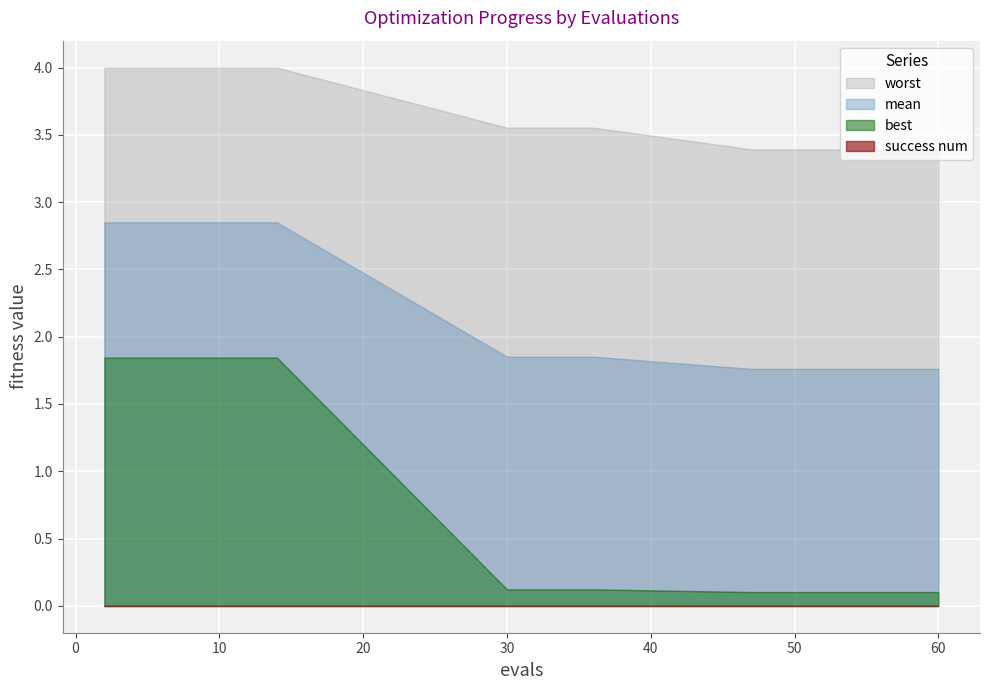

Rank the series at 14 from lowest to highest value.

success num, best, mean, worst